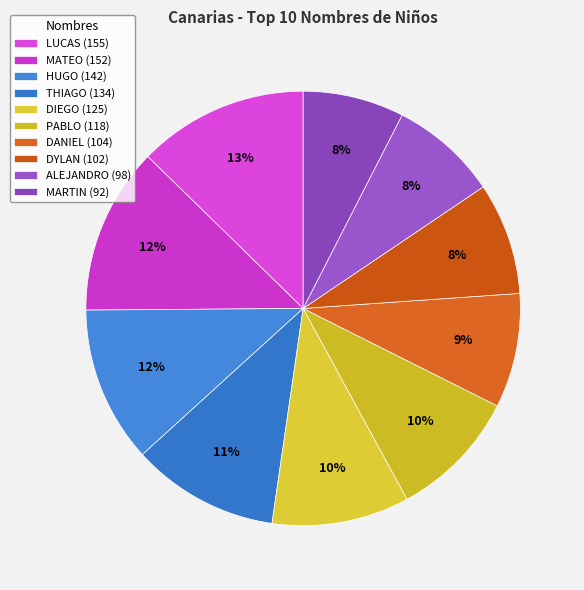

True or false: MATEO accounts for 27% of the total.

False